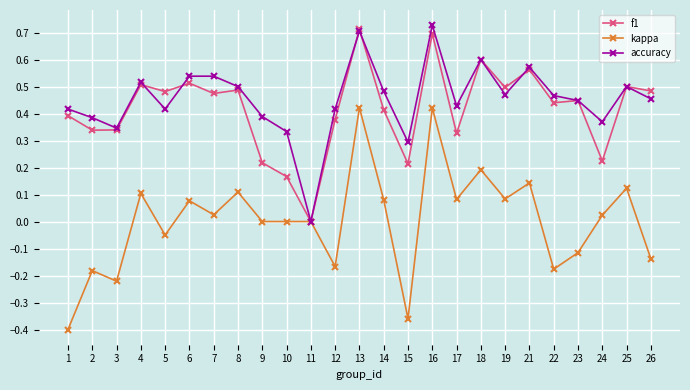

The value of accuracy at 6 is 0.5. True or false?

True